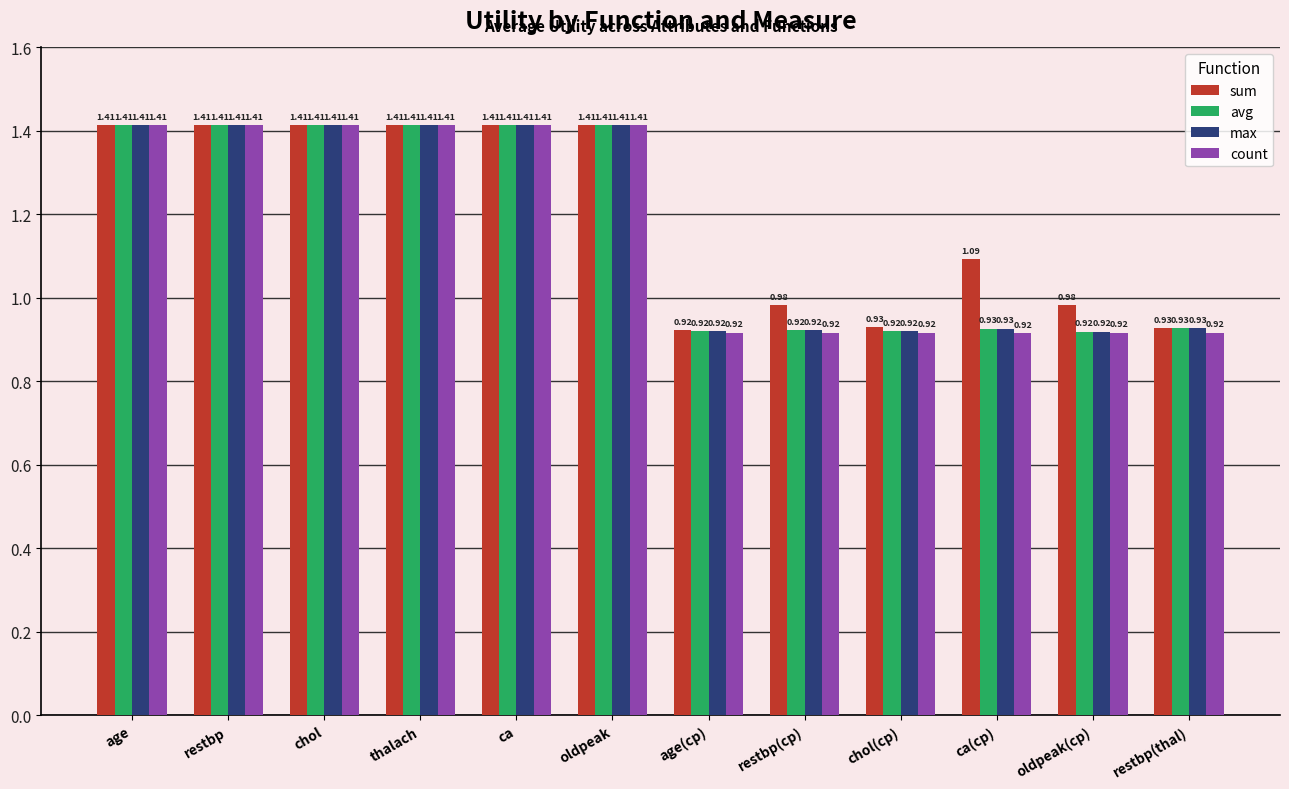

What is the sum of the avg values at chol and restbp?

2.8